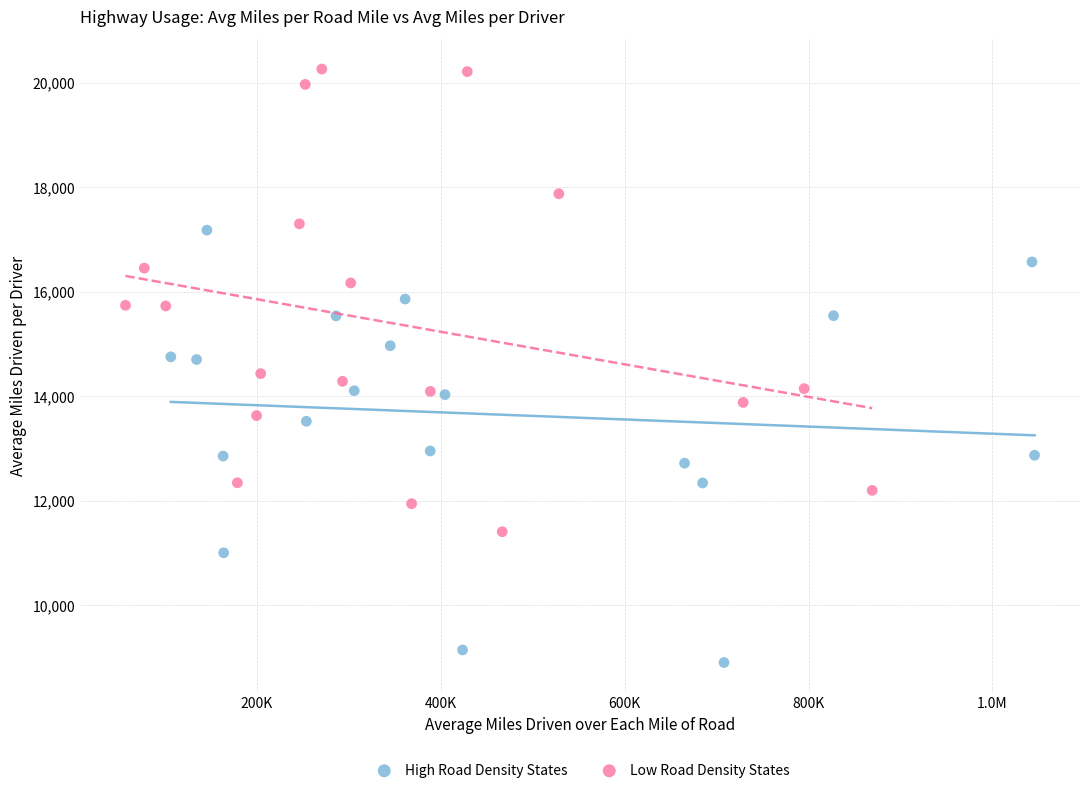

Which series has the largest Y range (max minus min)?

Low Road Density States